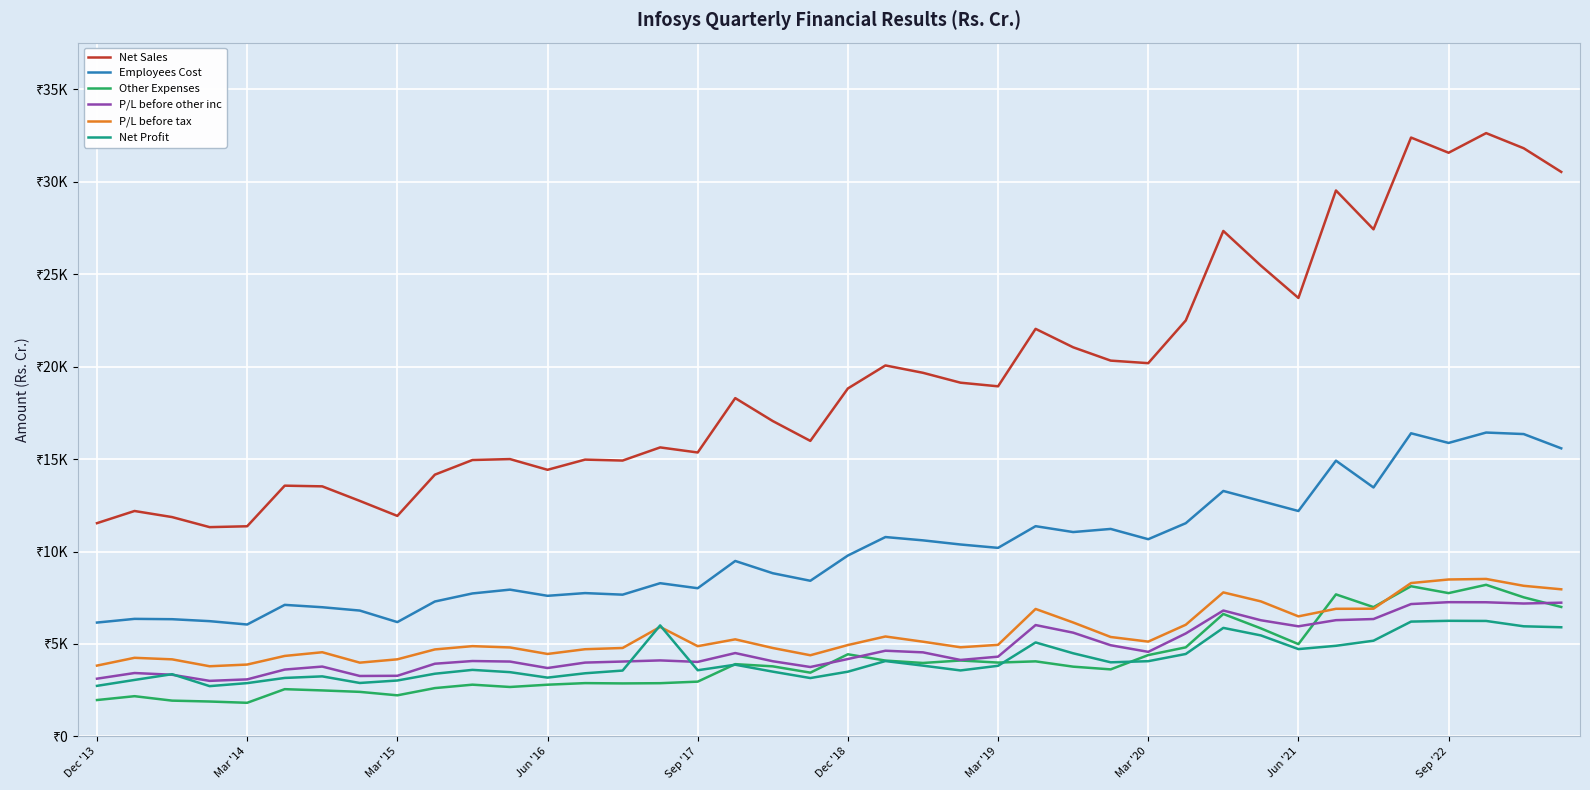

Does the chart display data point markers on the line(s)?

No